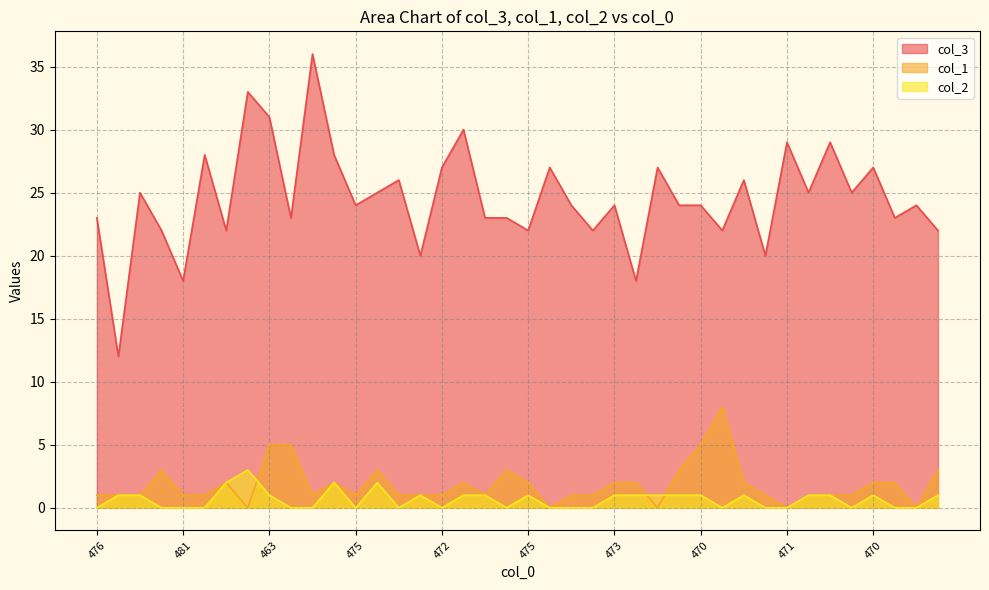

What is the spread (max minus min) of values at 470?

23